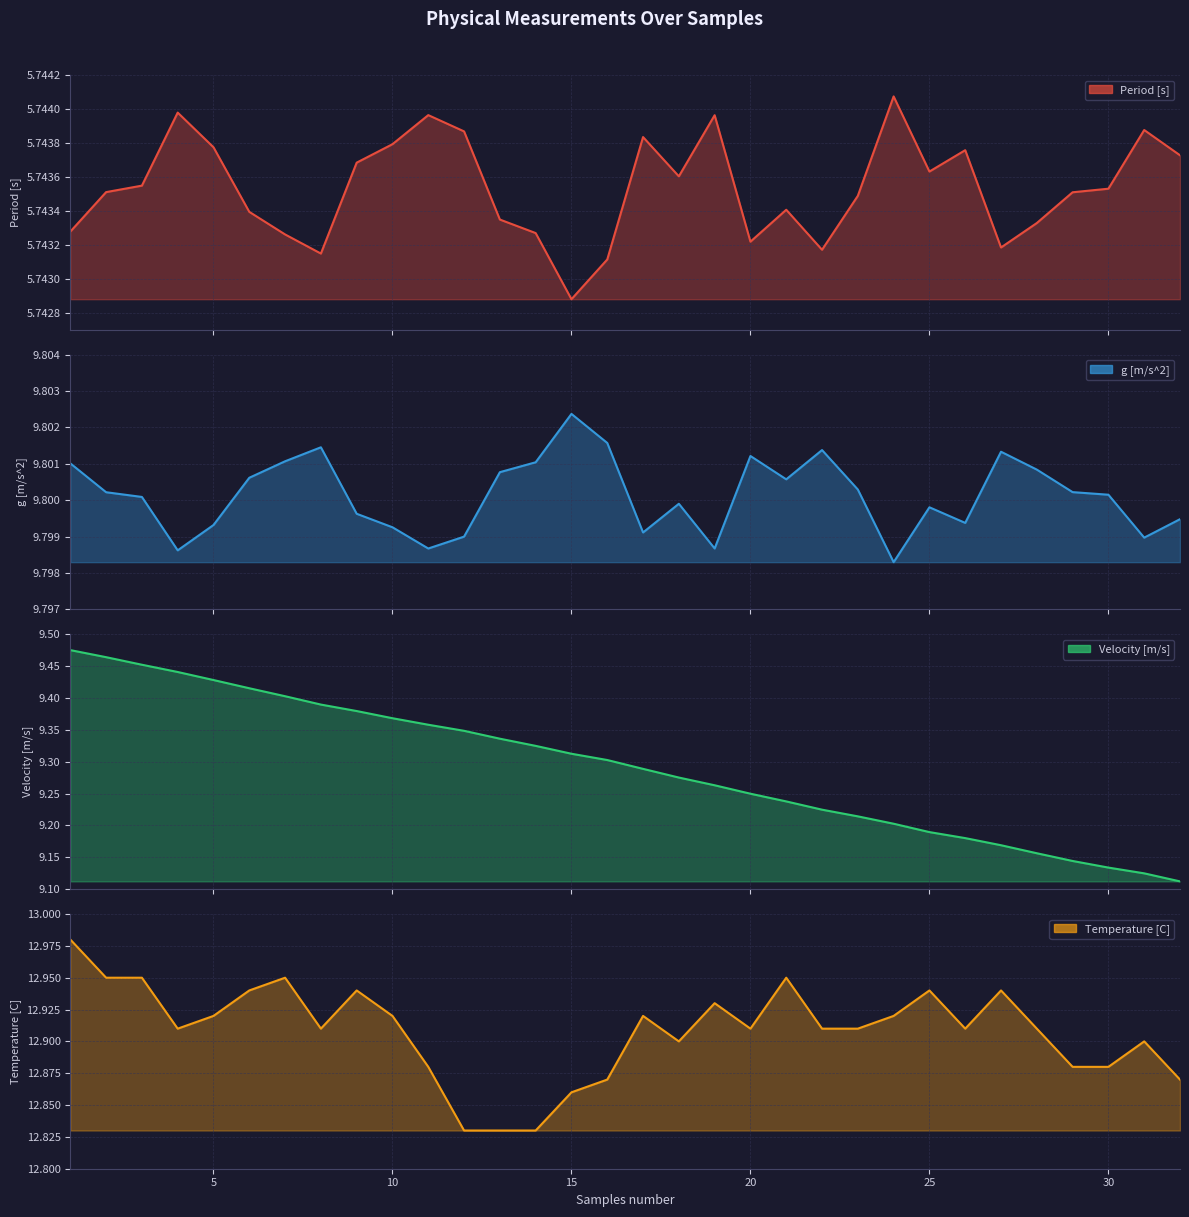

What is the maximum value shown in the chart?

5.7